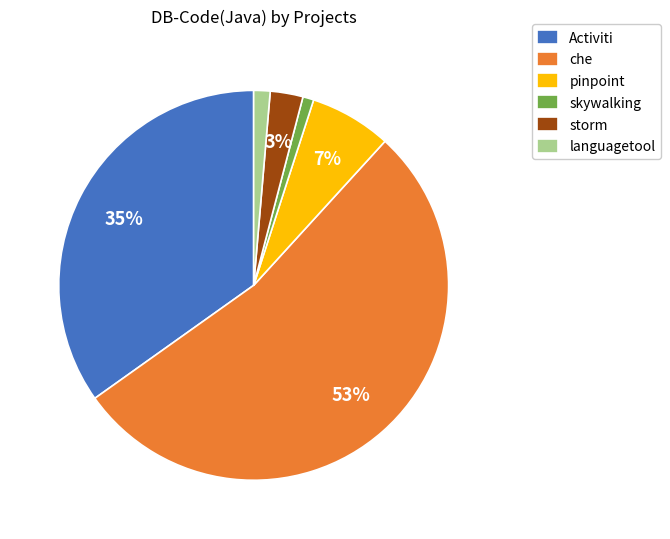

True or false: skywalking accounts for 13% of the total.

False